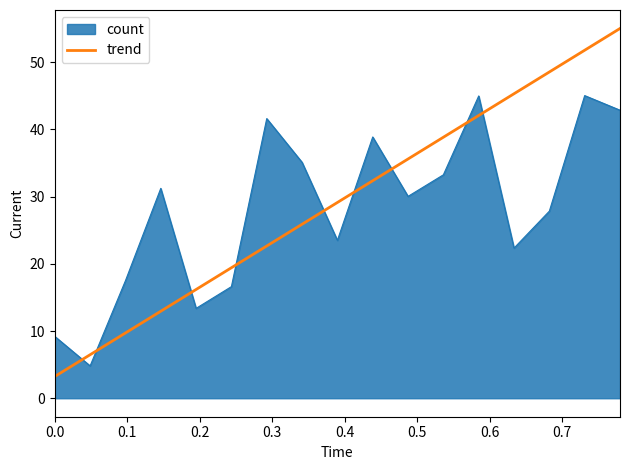

What is the difference between the maximum and minimum values in the trend series?

51.8